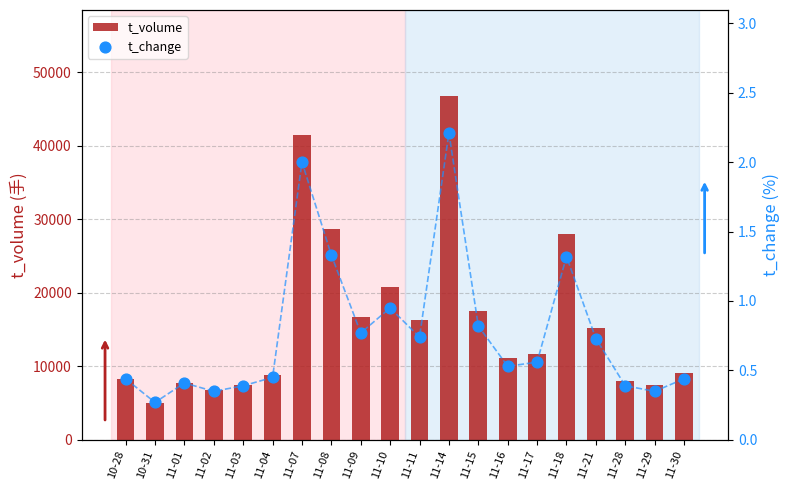

Which series has the largest total across all categories?

t_volume